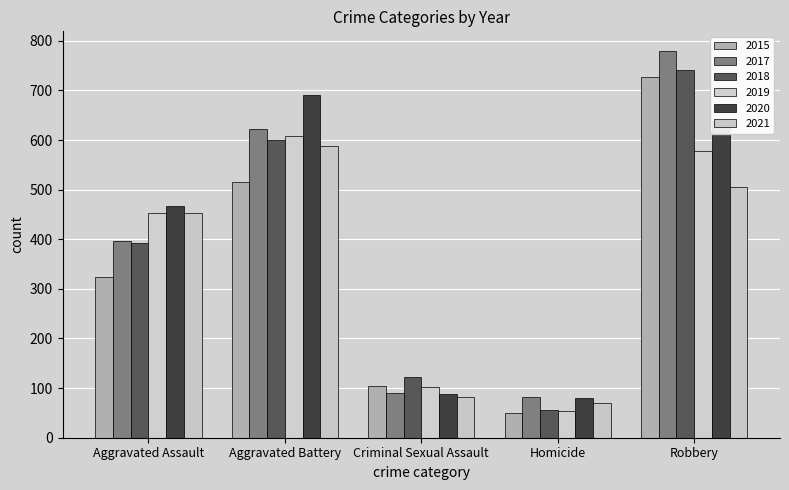

What is the value of the 2018 bar at the 4th from the left?

56